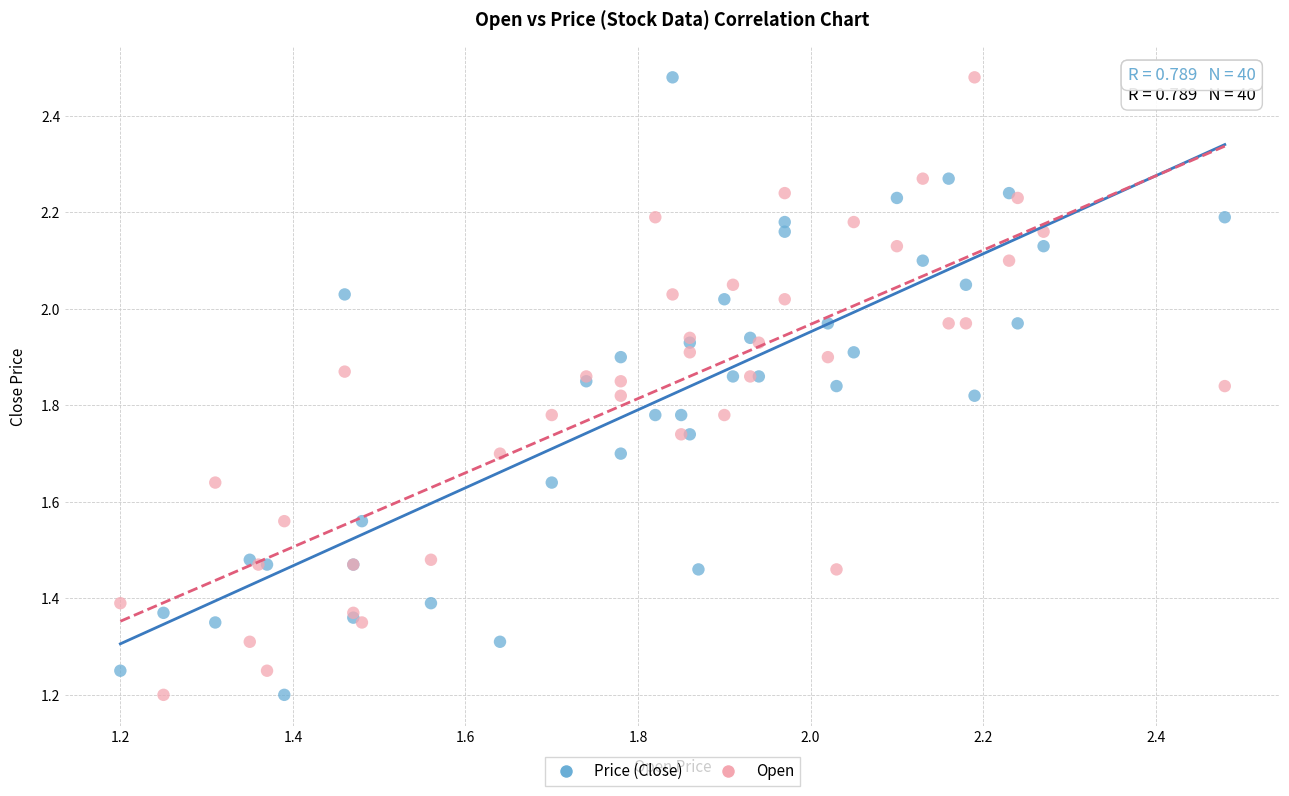

What are all the series names shown in the legend?

Price (Close), Open